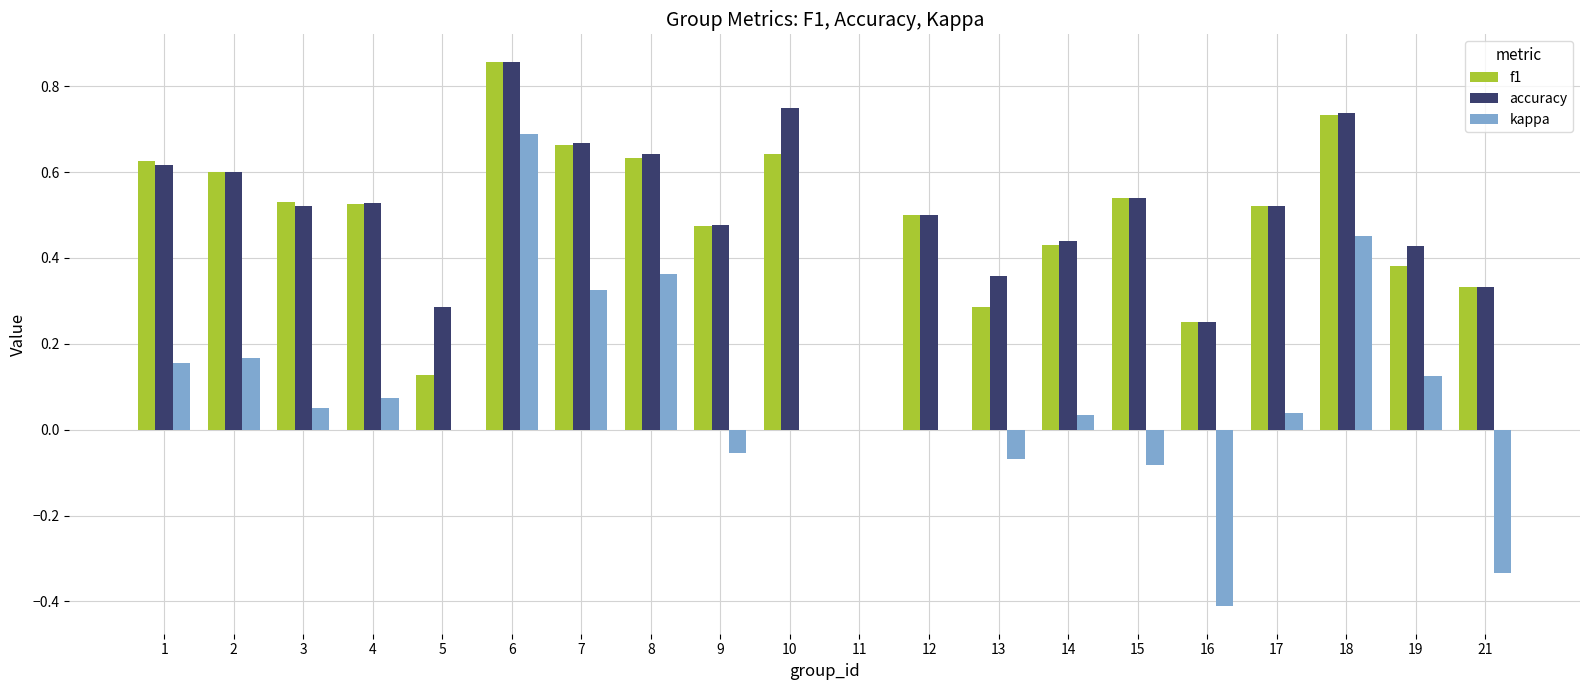

Between 12 and 16, which series saw the biggest shift?

kappa